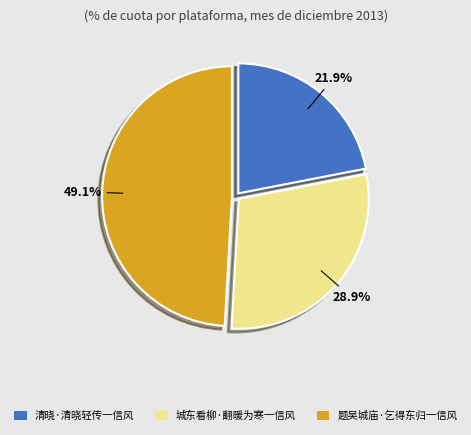

What percentage is the 清晓·清晓轻传一信风 slice, to the nearest percent?

22%